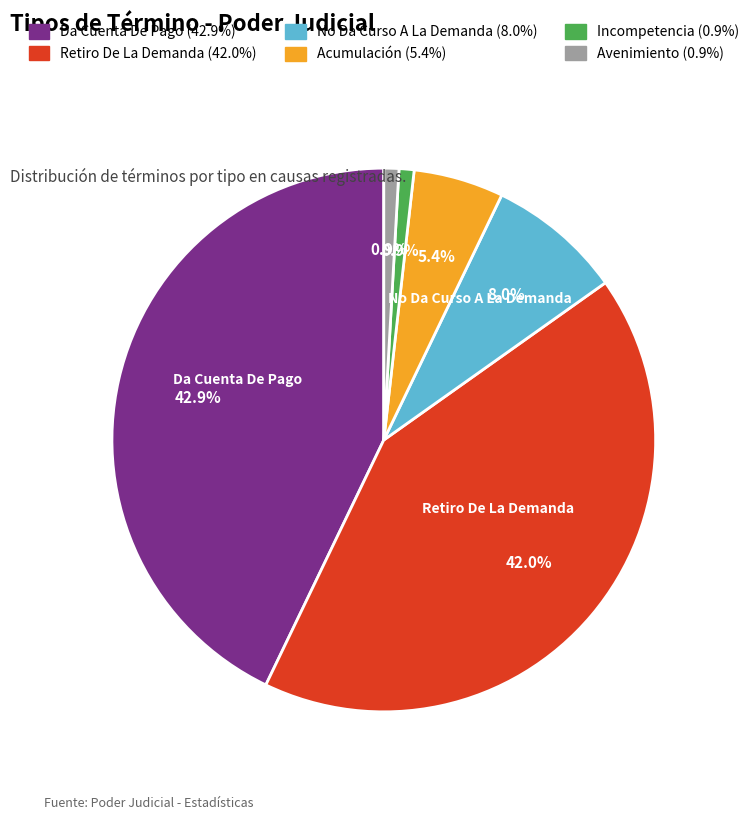

Is there any slice that represents more than half of the pie?

No